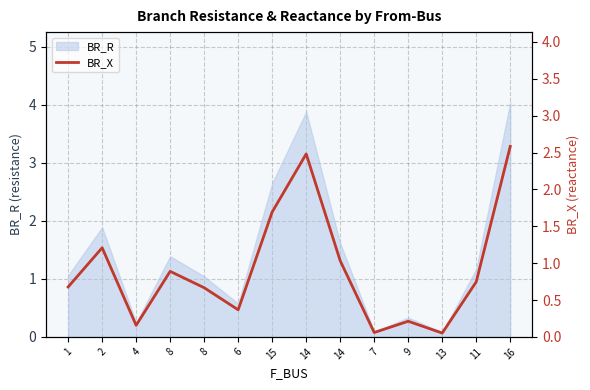

Which has a higher value, 8 or 11?

8